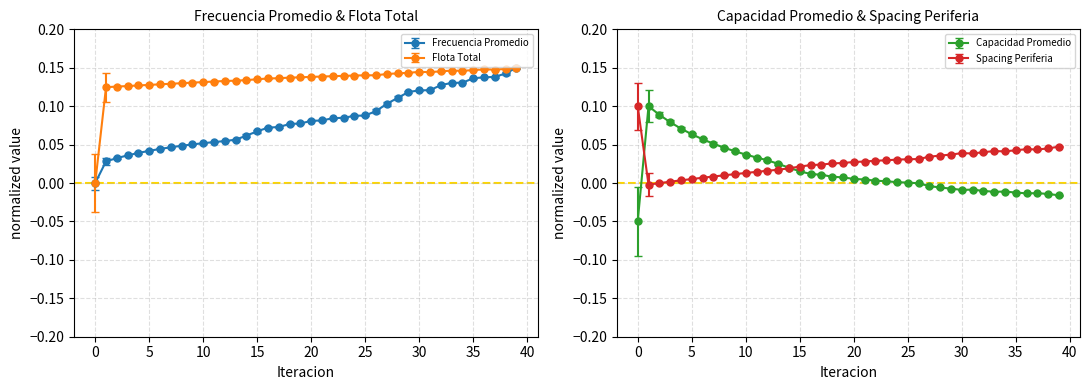

Count the number of data series in this chart.

4